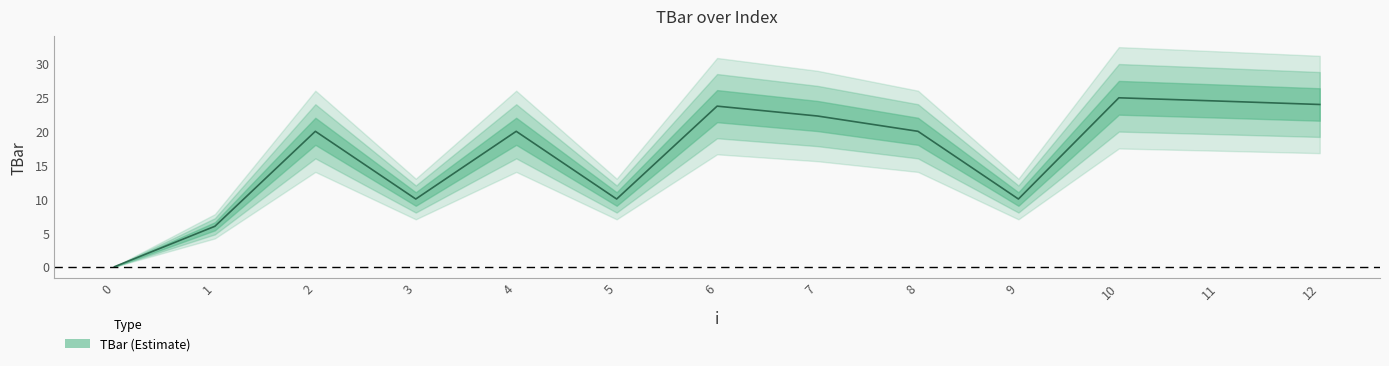

What is the sum of all values?

215.3